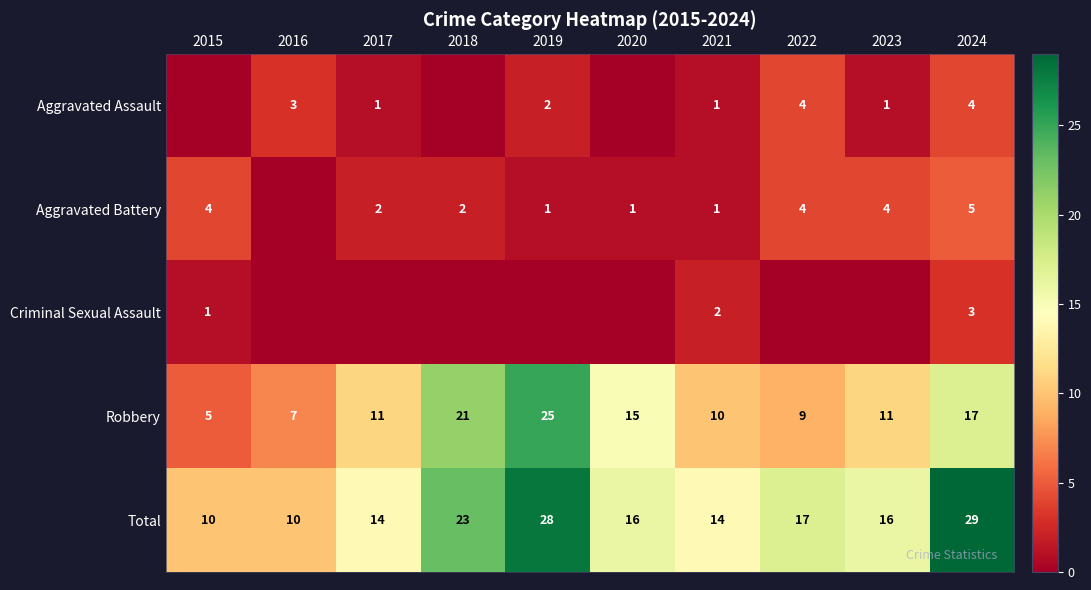

What is the difference between the Aggravated Assault values at 2016 and 2022?

1